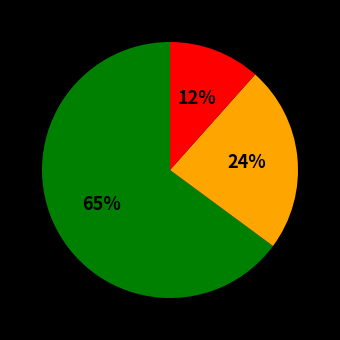

Does any single category account for the majority?

Yes